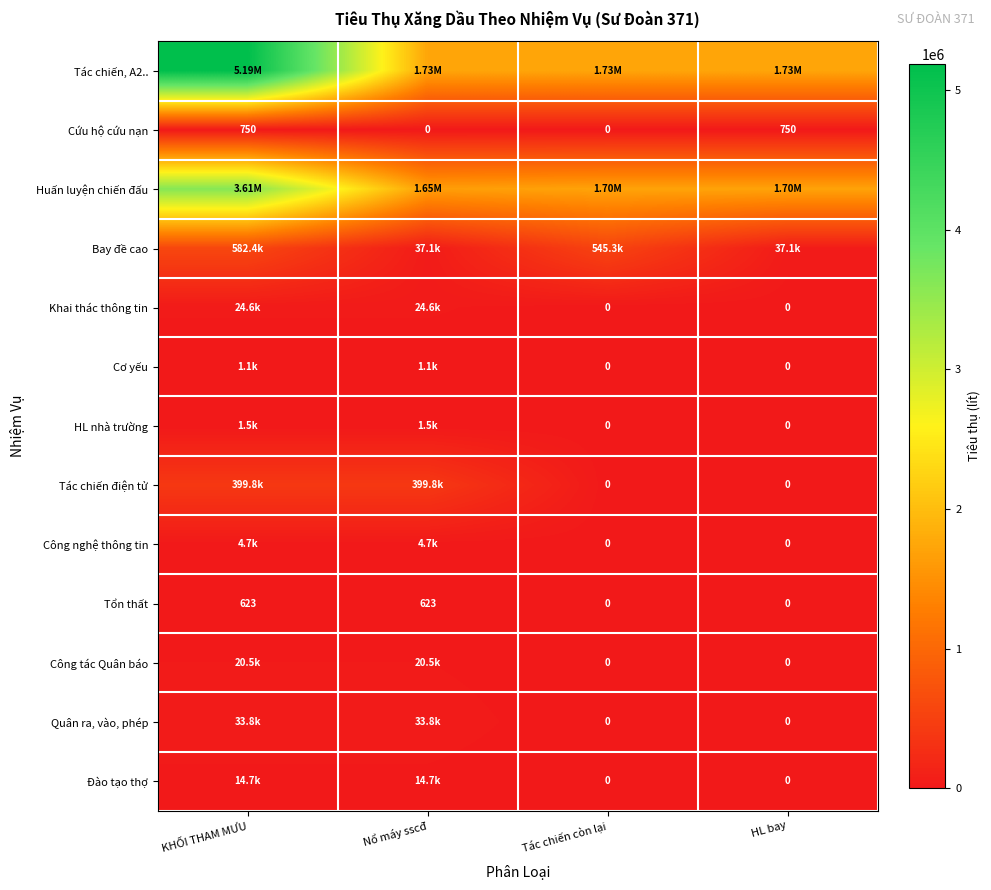

At which category does the chart reach its minimum across all series?

Nổ máy sscđ